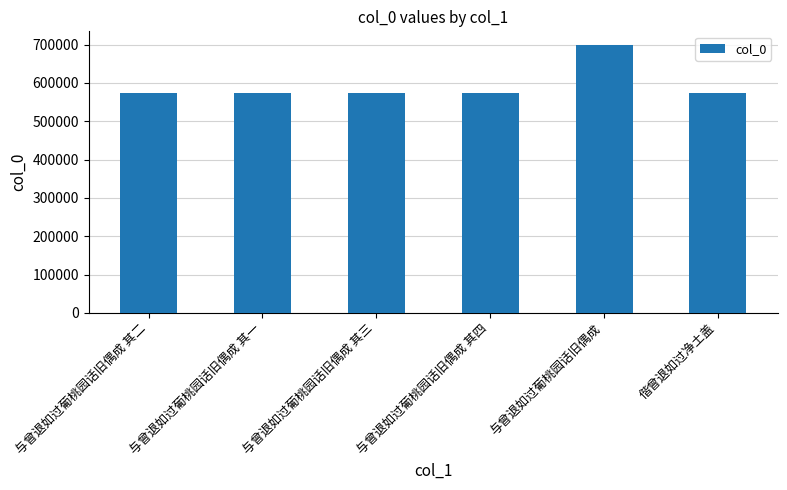

Is it true that the value at 与曾退如过葡桃园话旧偶成 其二 is 267508?

False